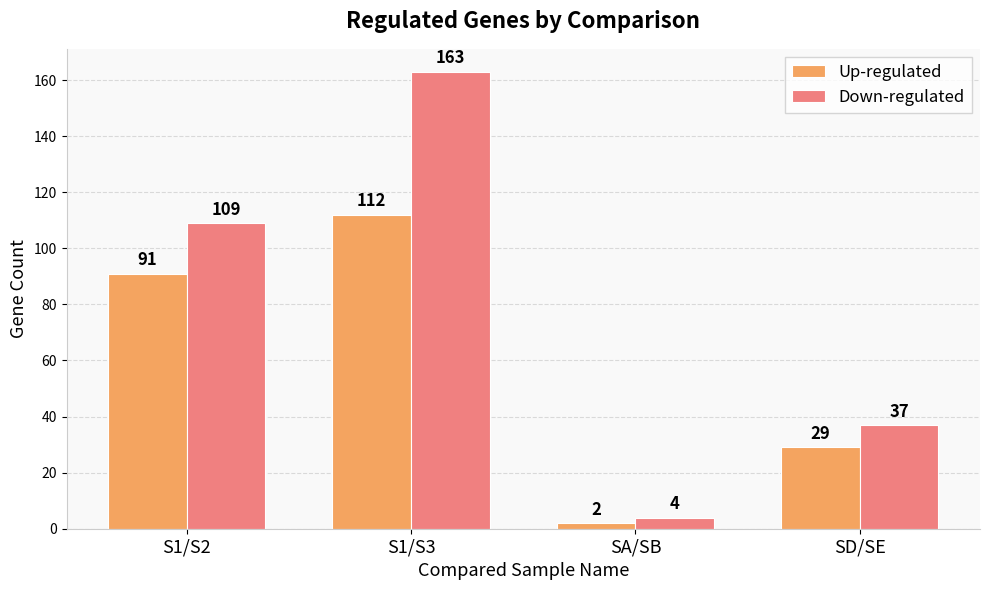

How many groups of bars are there?

4